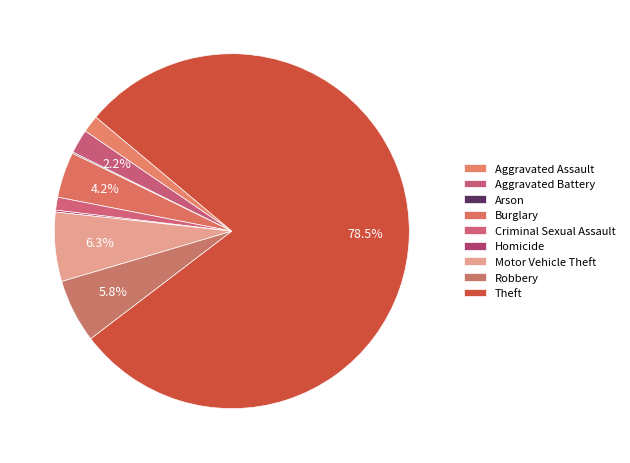

The Aggravated Assault slice represents 13% of the pie. True or false?

False